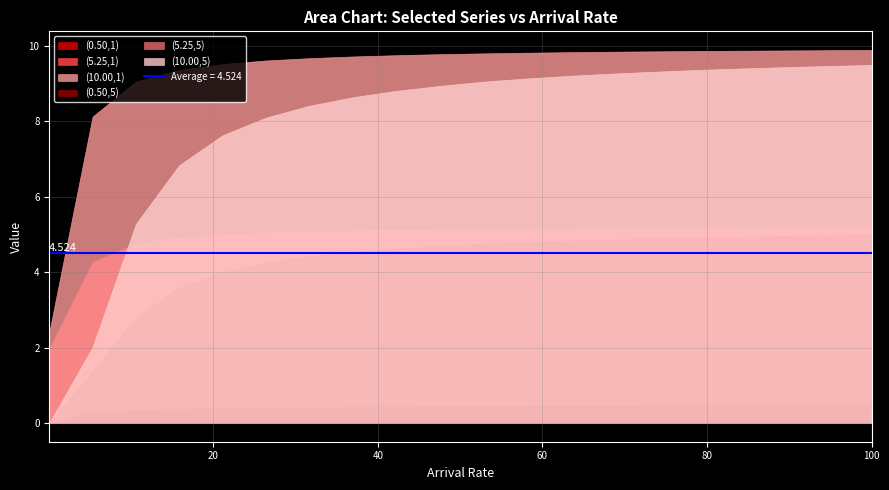

What is the average value of the (5.25,1) series?

4.9